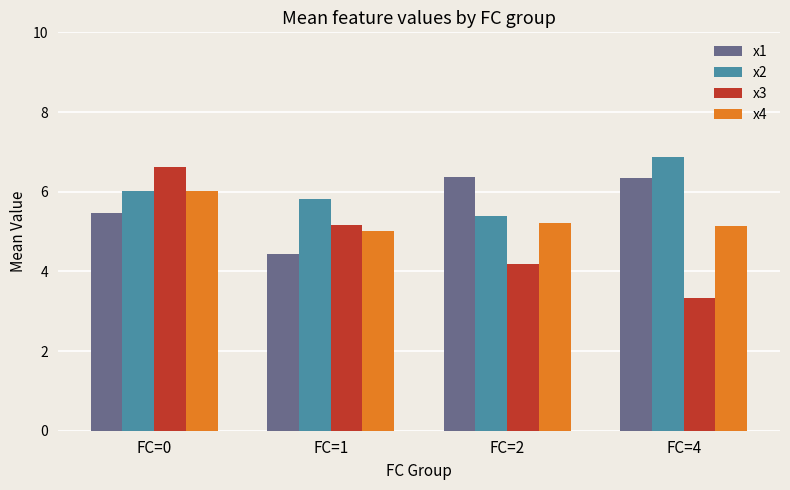

Between FC=2 and FC=4, which series saw the biggest shift?

x2